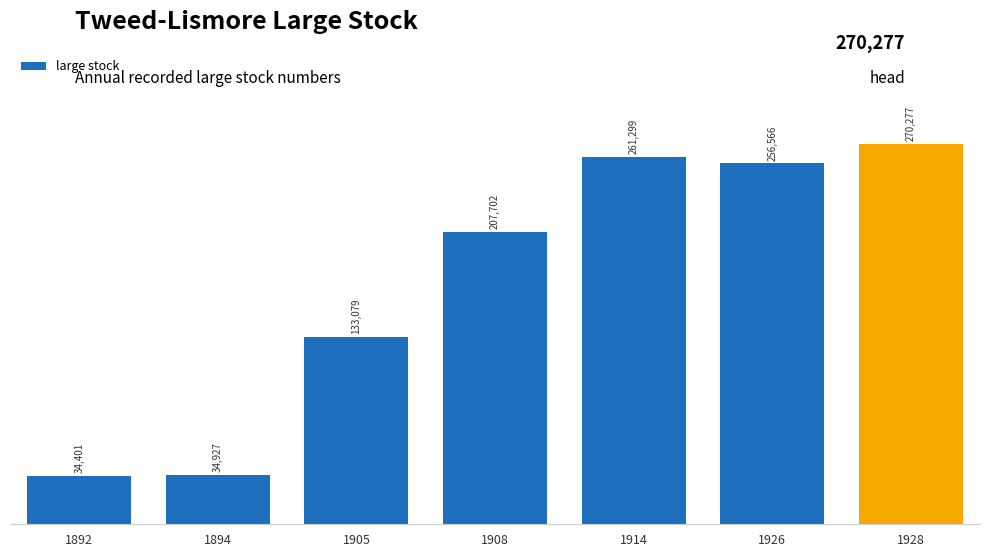

What is the minimum value shown in the chart?

34401